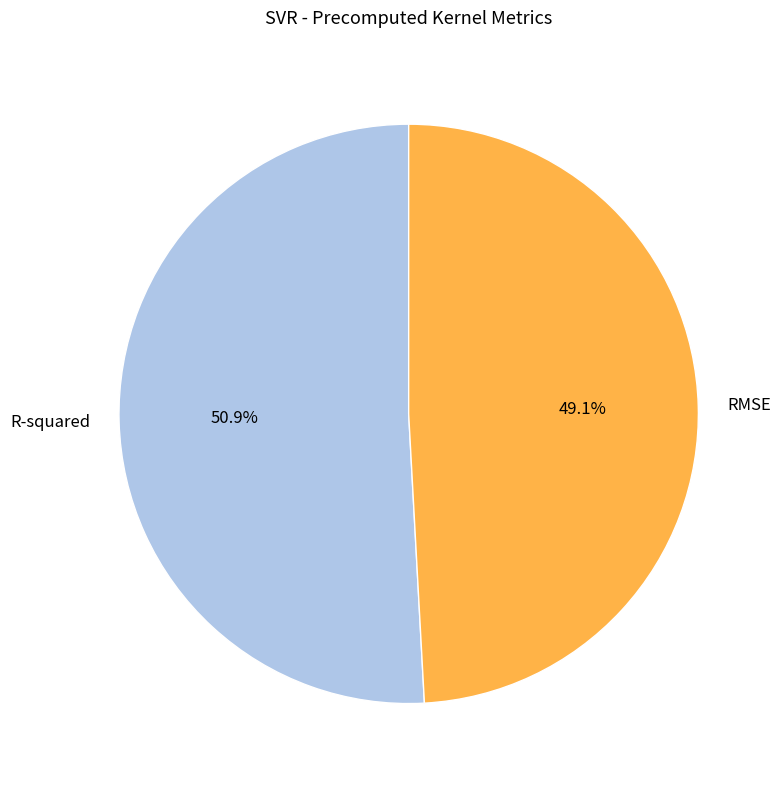

To the nearest percent, what is the average slice percentage?

50%